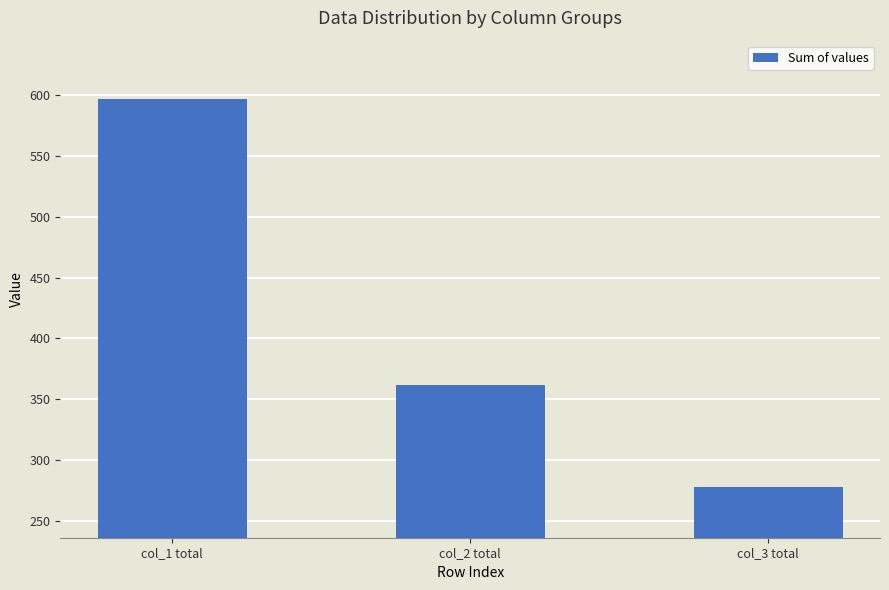

What is the minimum value shown in the chart?

277.5